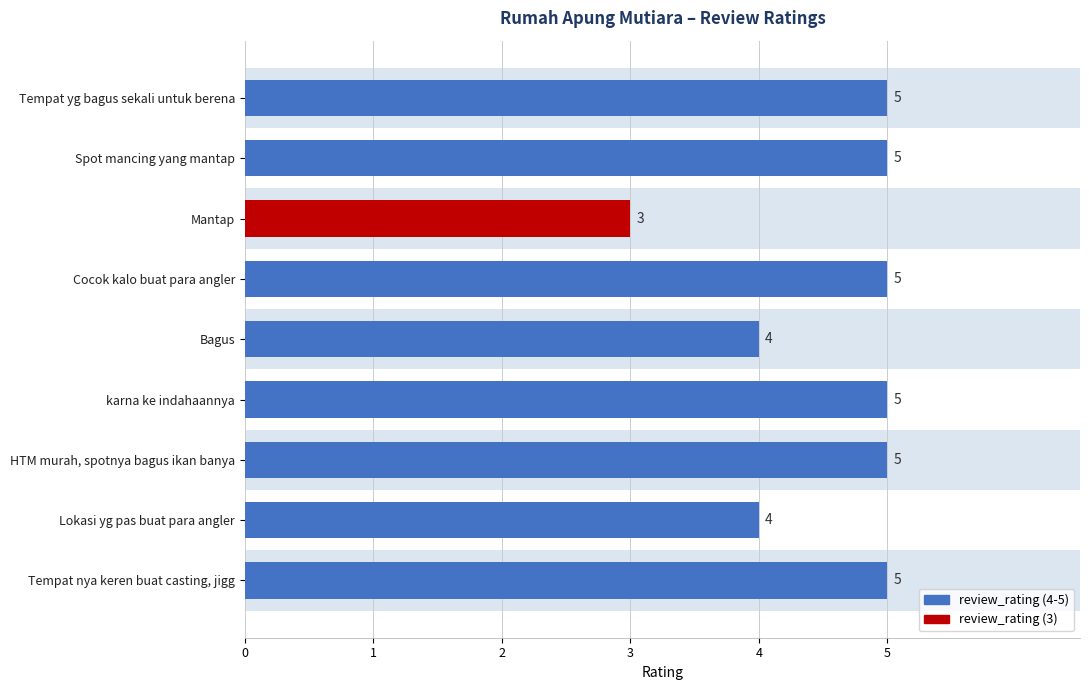

Reading bottom to top, extract all data points from this chart.

5	4	5	5	4	5	3	5	5